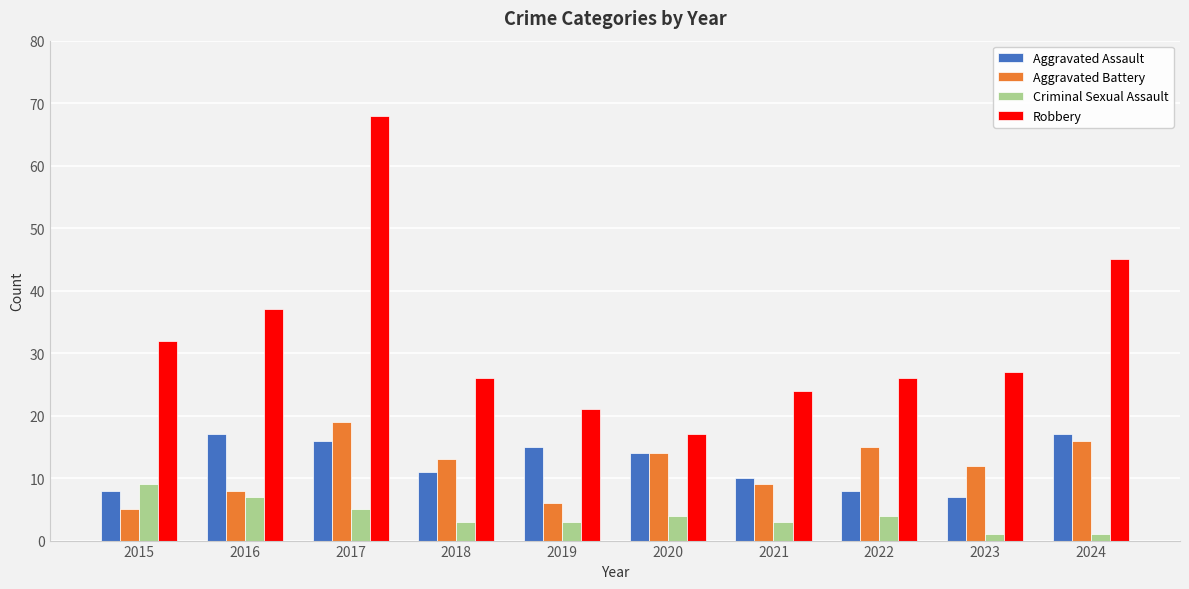

What is the difference between the maximum and minimum values in the Aggravated Assault series?

10